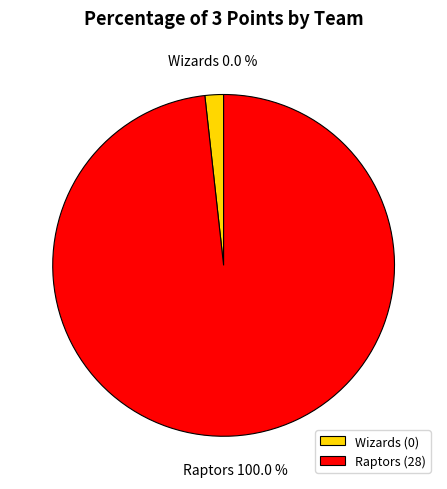

How many slices are in this pie chart?

2